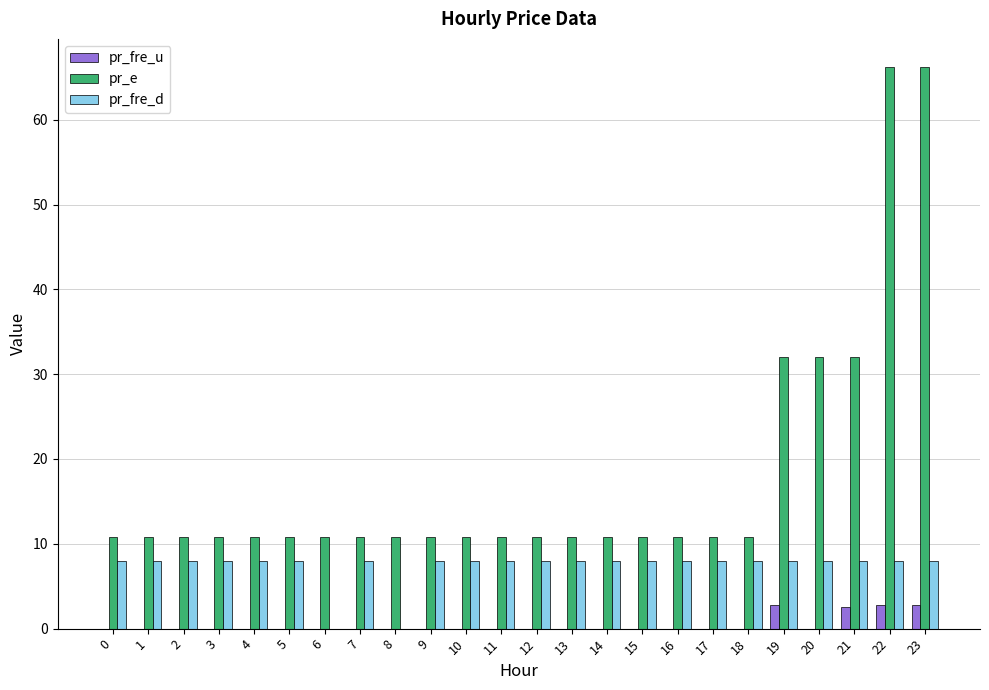

True or false: pr_fre_d has a value of 4.5 at 10.

False